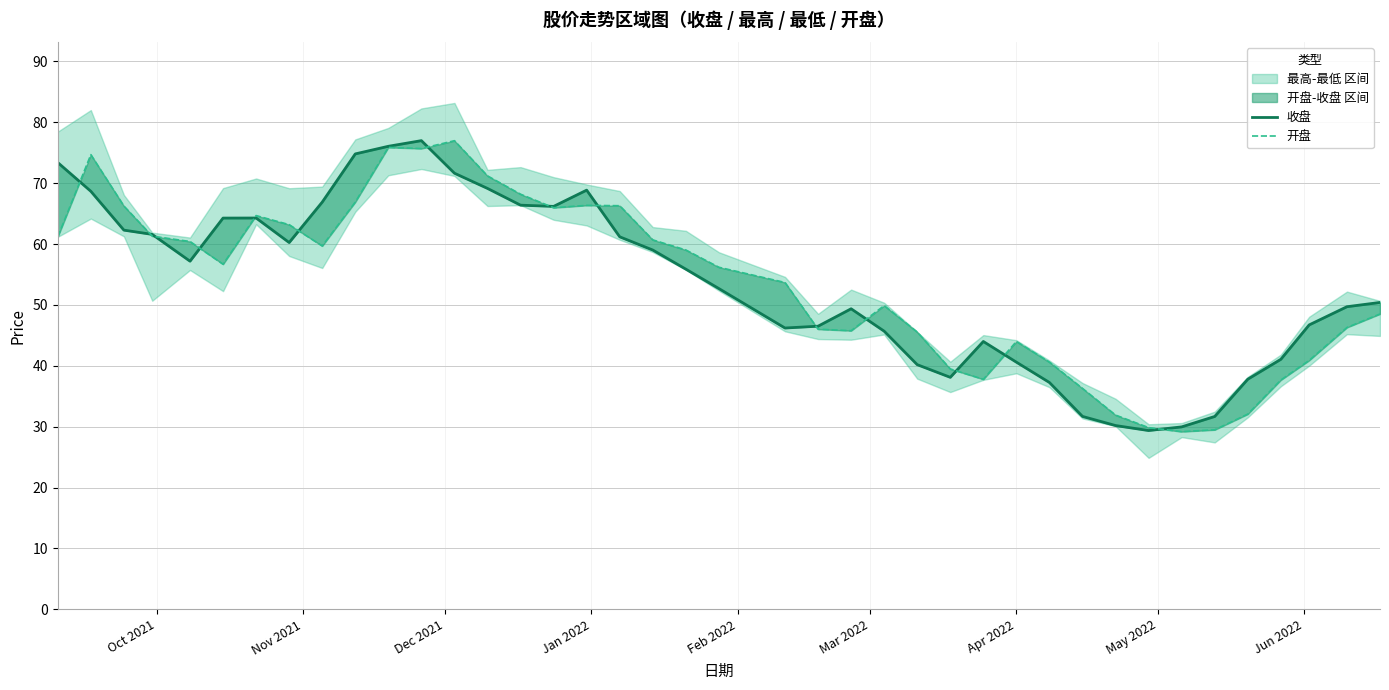

At how many categories does at least one series exceed 68?

9